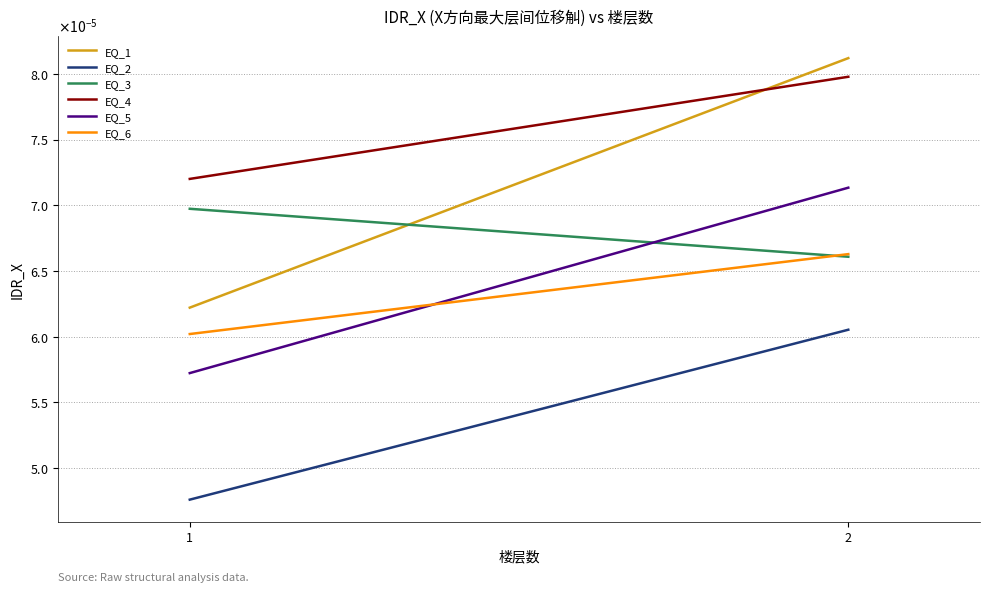

Rank the series at 2 from highest to lowest value.

EQ_1, EQ_4, EQ_5, EQ_6, EQ_3, EQ_2